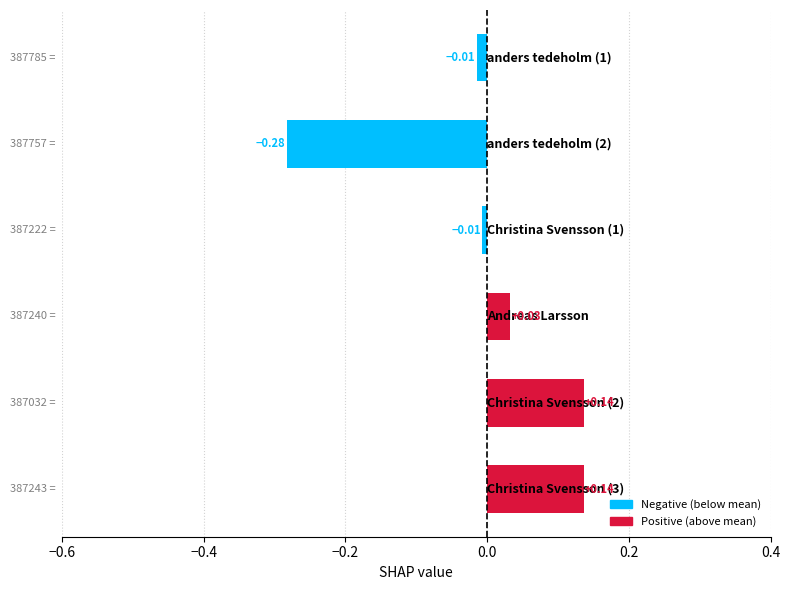

The value at Christina Svensson is -0.0. True or false?

True